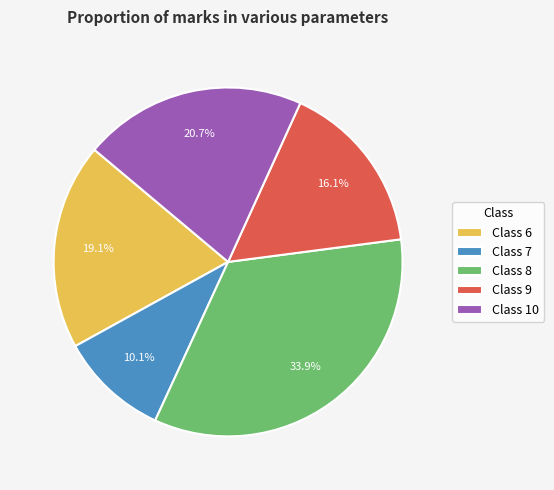

How many slices are in this pie chart?

5